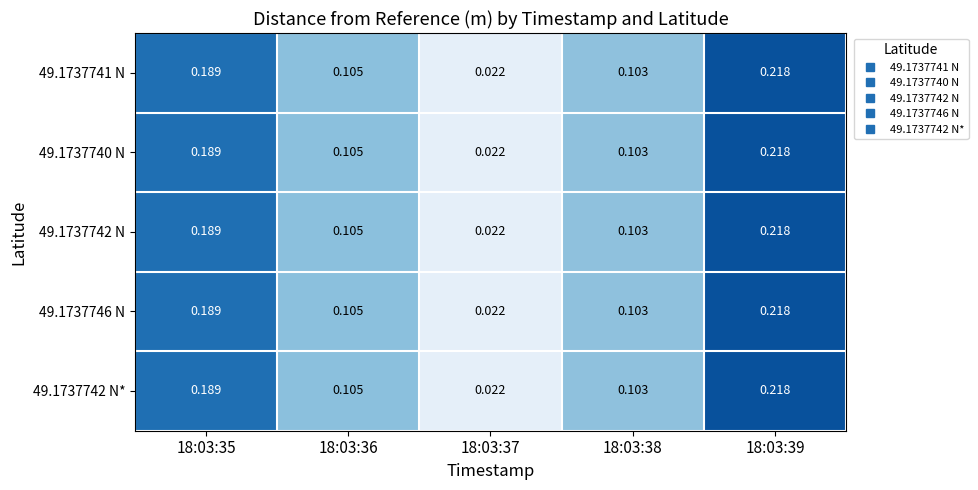

Is the value of 49.1737742 N at 18:03:35 greater than the value of 49.1737741 N at 18:03:37?

Yes